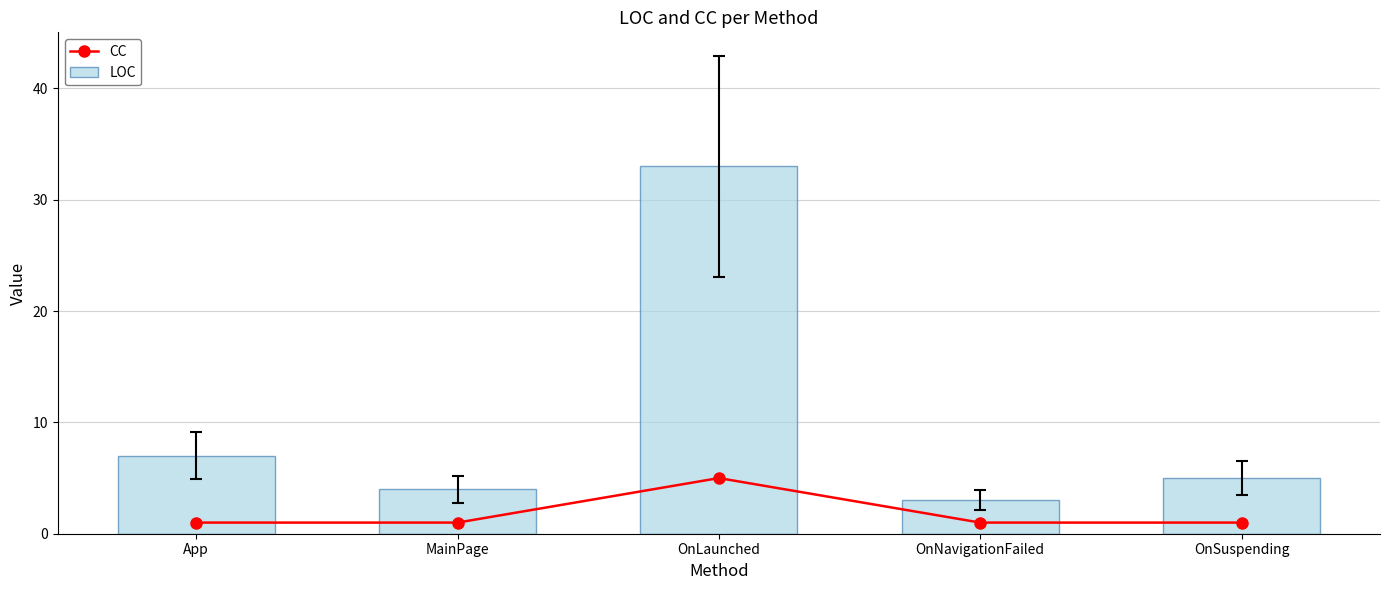

Between App and OnLaunched, which is larger?

OnLaunched